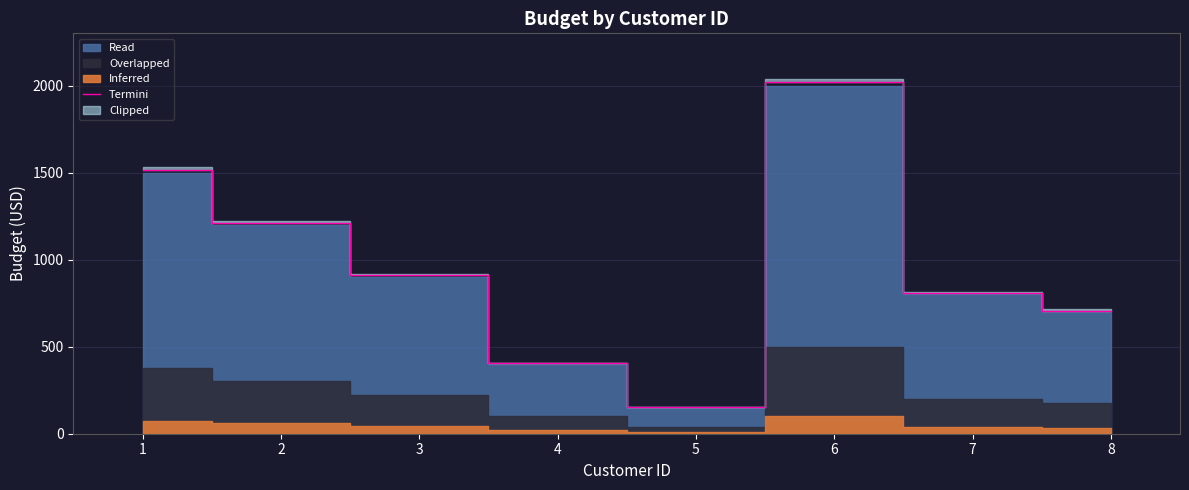

What is the change in value from 3 to 6?

+1111.0